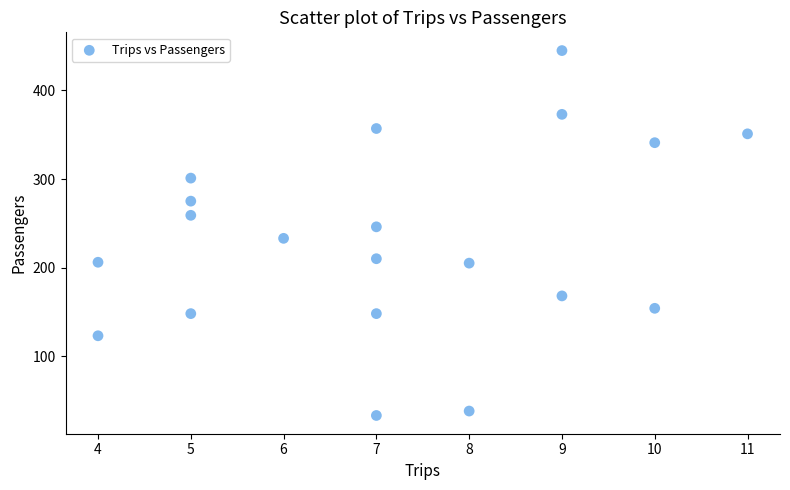

What is the range of Y values (max minus min)?

412